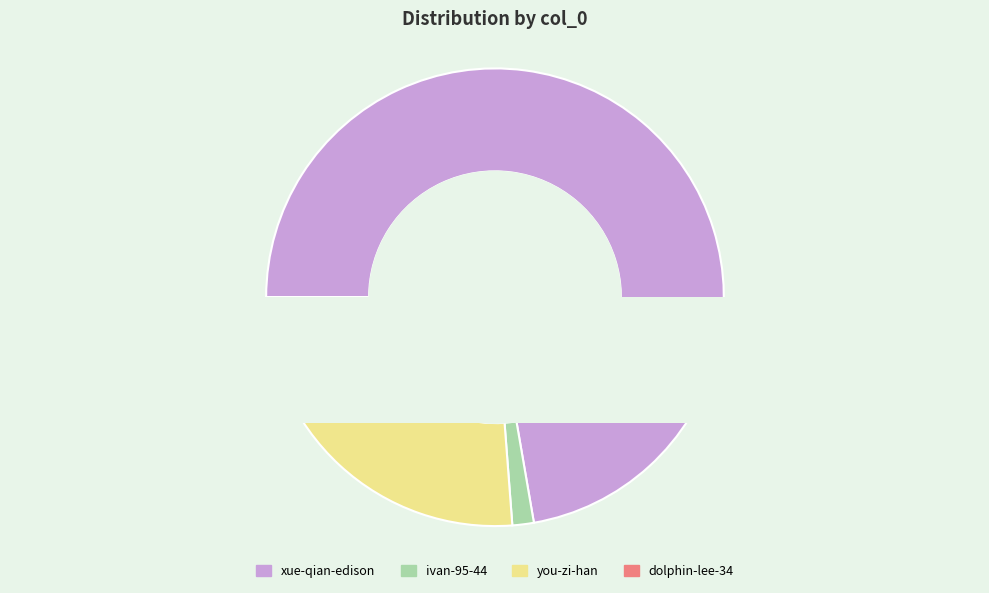

What percentage is the you-zi-han slice, to the nearest percent?

26%